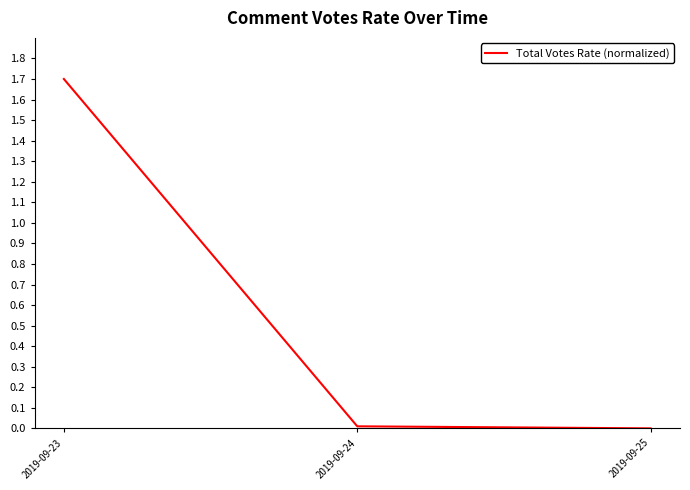

What is the difference between the maximum and minimum values?

1.7